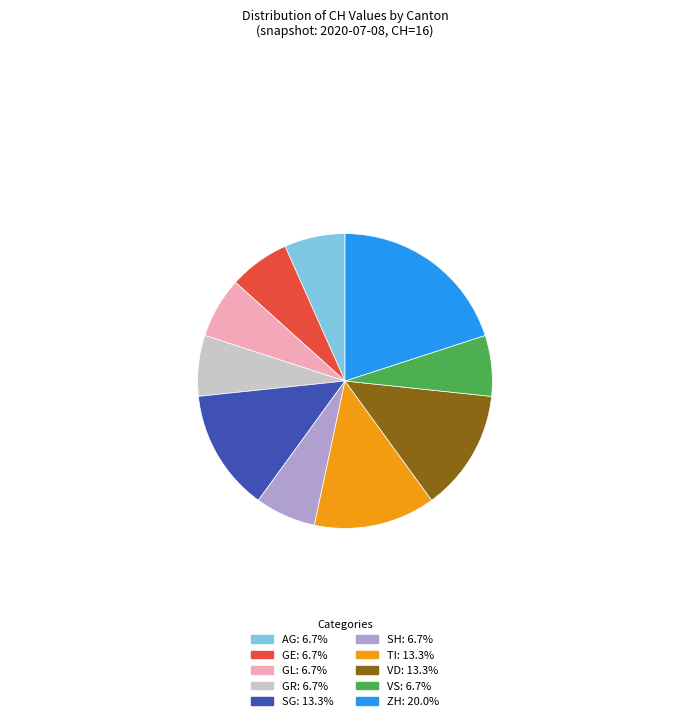

Combined, do GE: 6.7% and ZH: 20.0% account for over 50%?

No